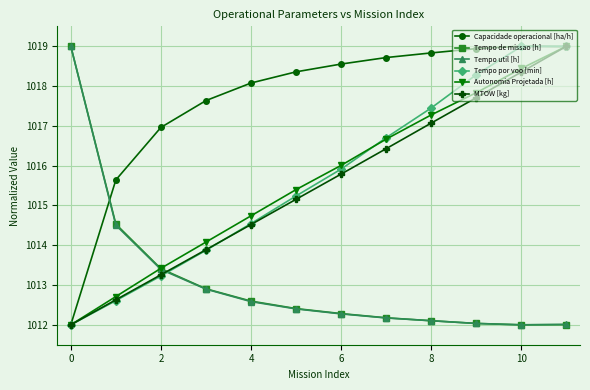

What are all the series names shown in the legend?

Capacidade operacional [ha/h], Tempo de missao [h], Tempo util [h], Tempo por voo [min], Autonomia Projetada [h], MTOW [kg]